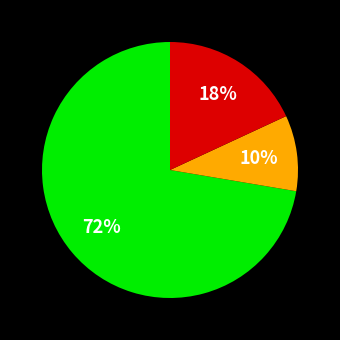

How many segments does this pie chart have?

3